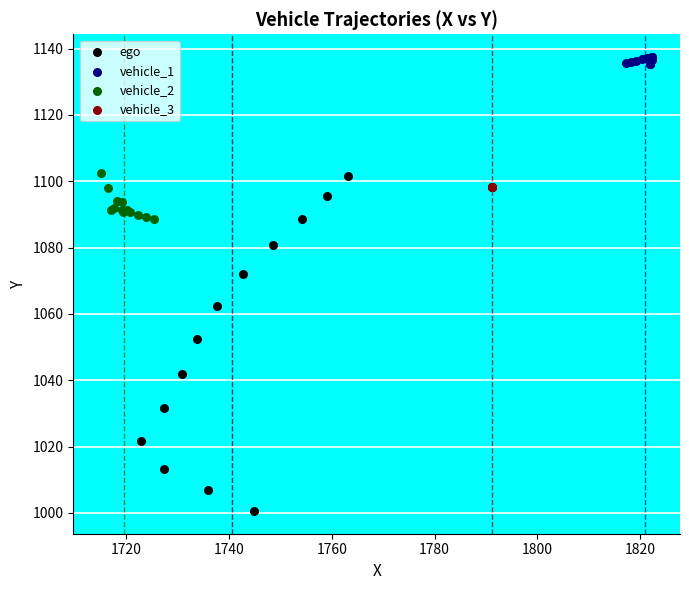

What are all the series names shown in the legend?

ego, vehicle_1, vehicle_2, vehicle_3